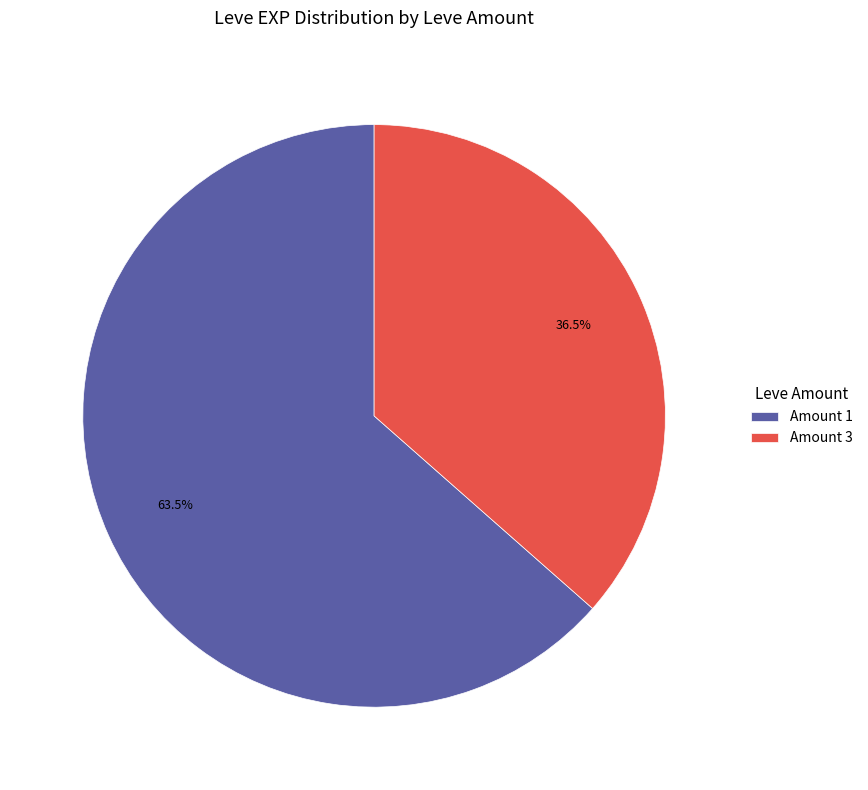

Is there a majority slice in this chart?

Yes